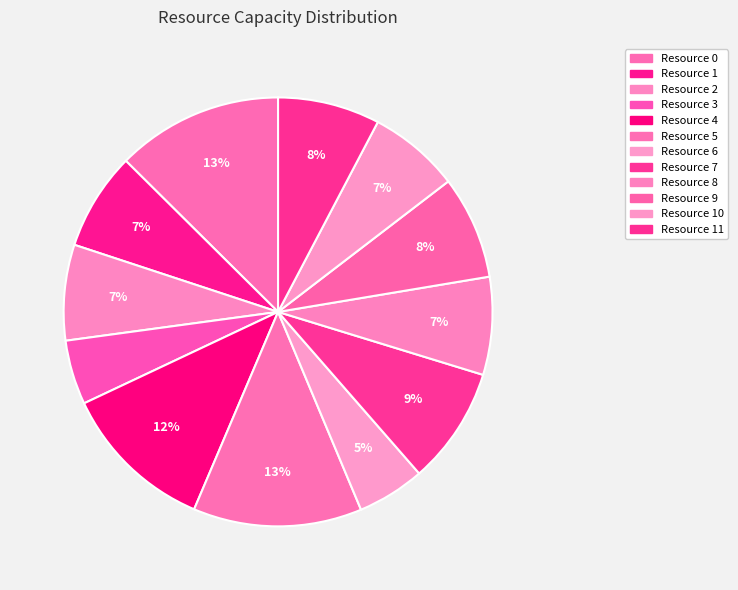

Combined, what portion of the pie is Resource 9 and Resource 3?

12.6%